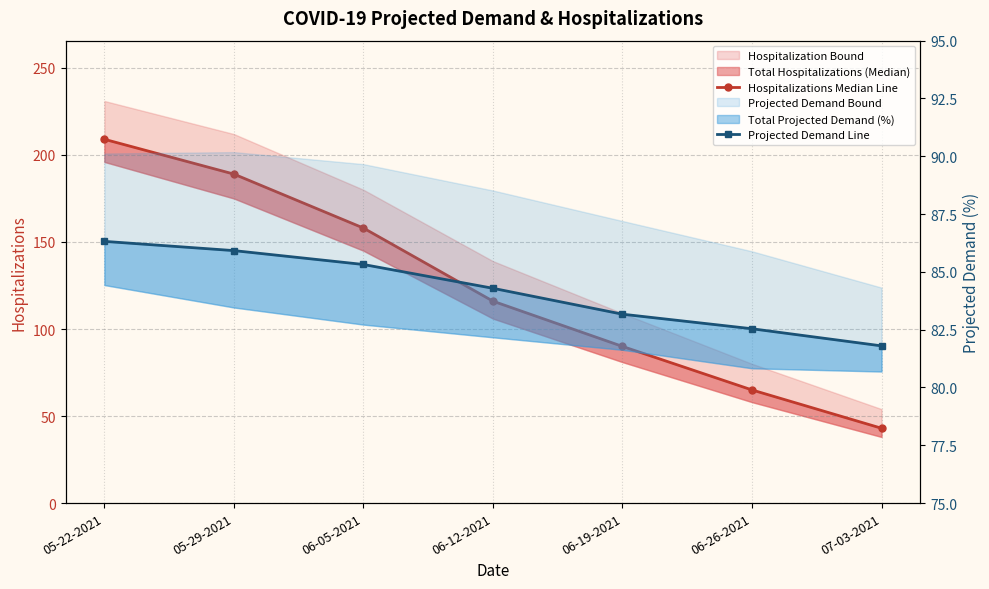

Which category has the highest value in the Projected Demand Line series?

05-22-2021